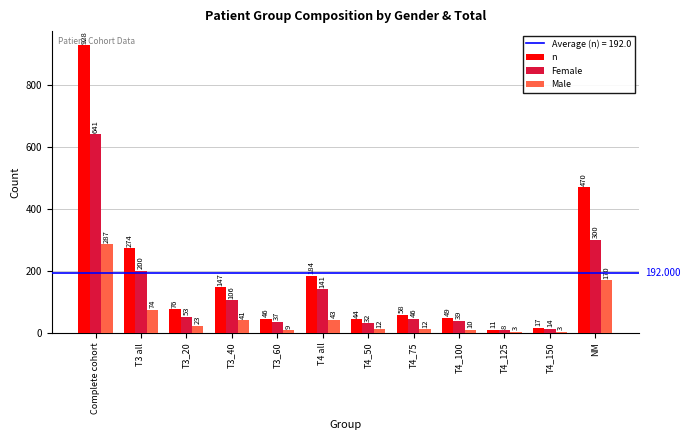

Which series has the largest range (max minus min)?

n